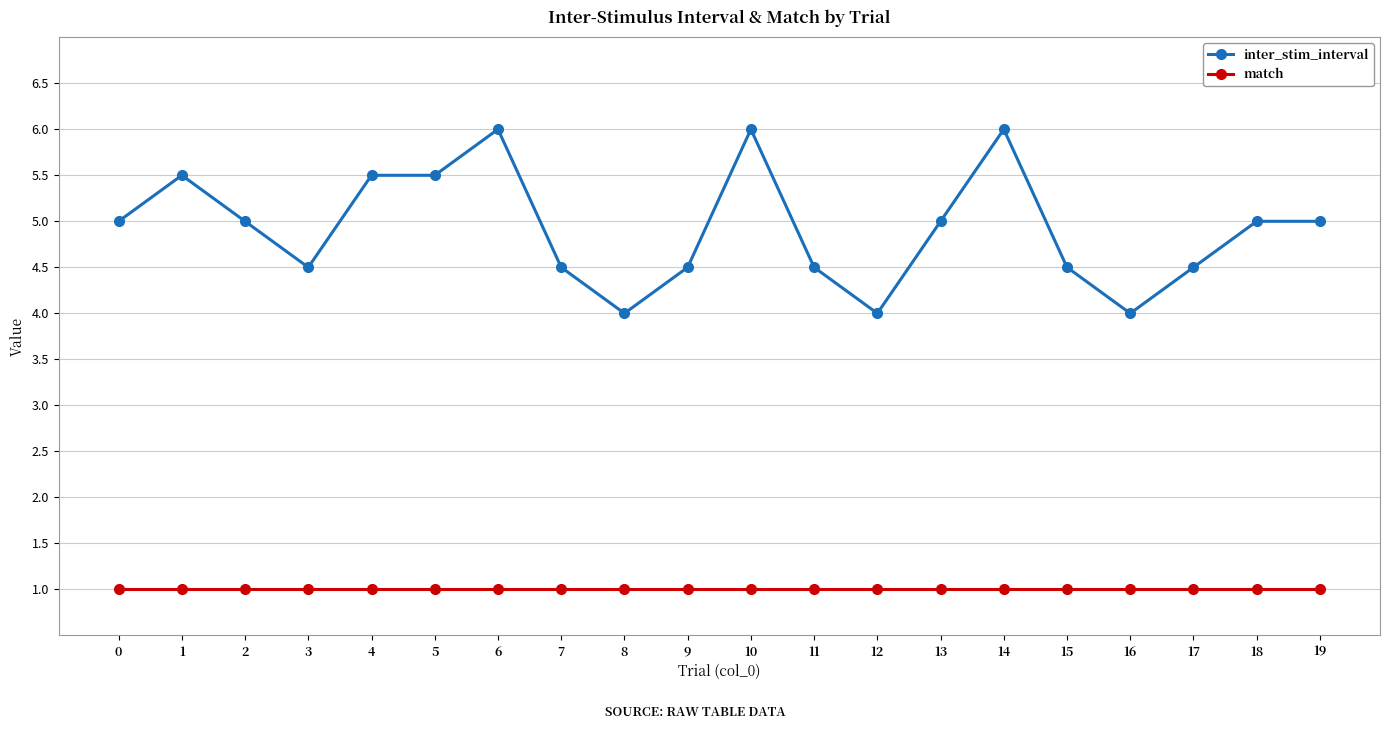

What is the spread (max minus min) of values at 13?

4.0